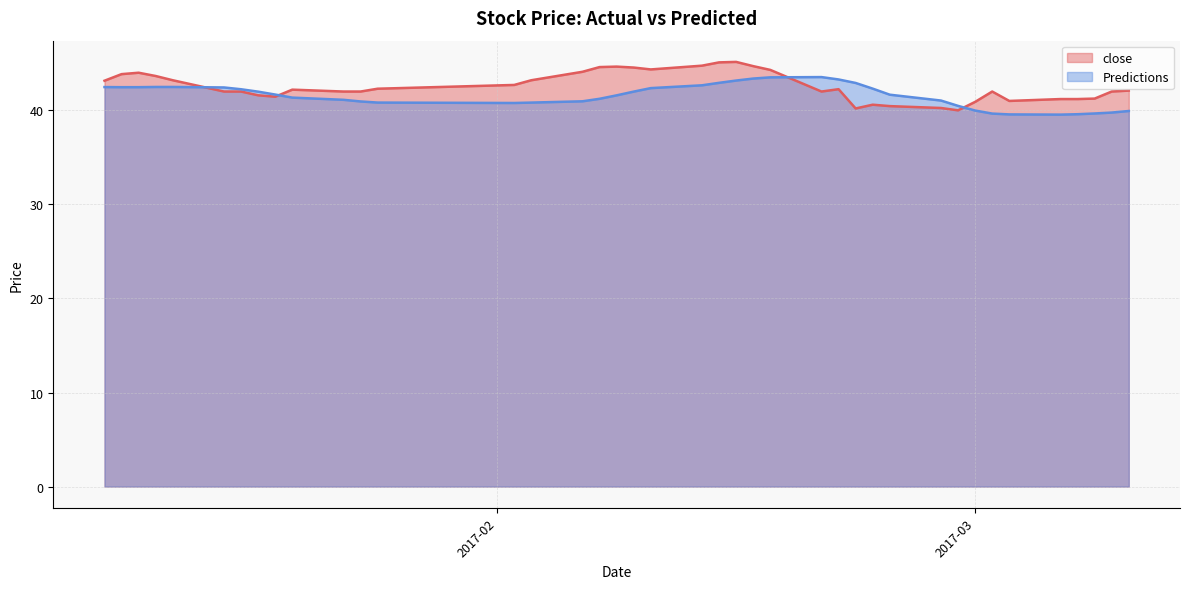

How many lines are shown in the chart?

2